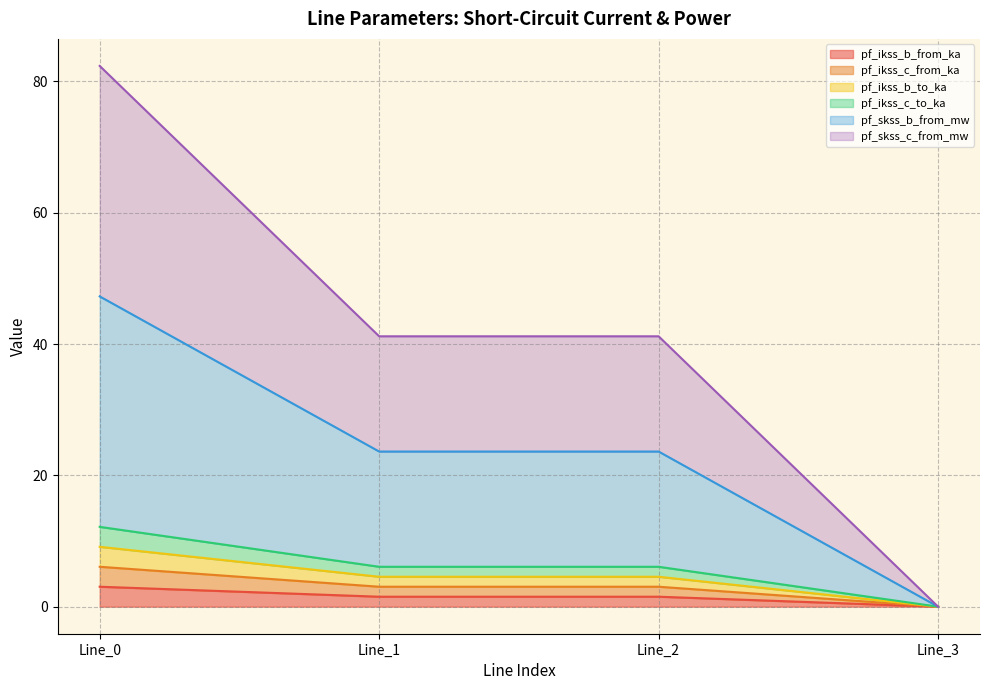

The pf_ikss_c_to_ka series shows 41.2 at Line_3. True or false?

False